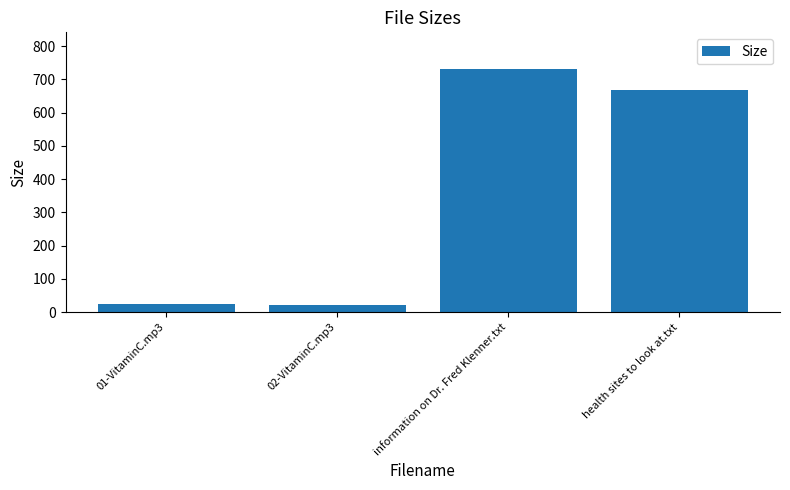

Are the bars horizontal?

No